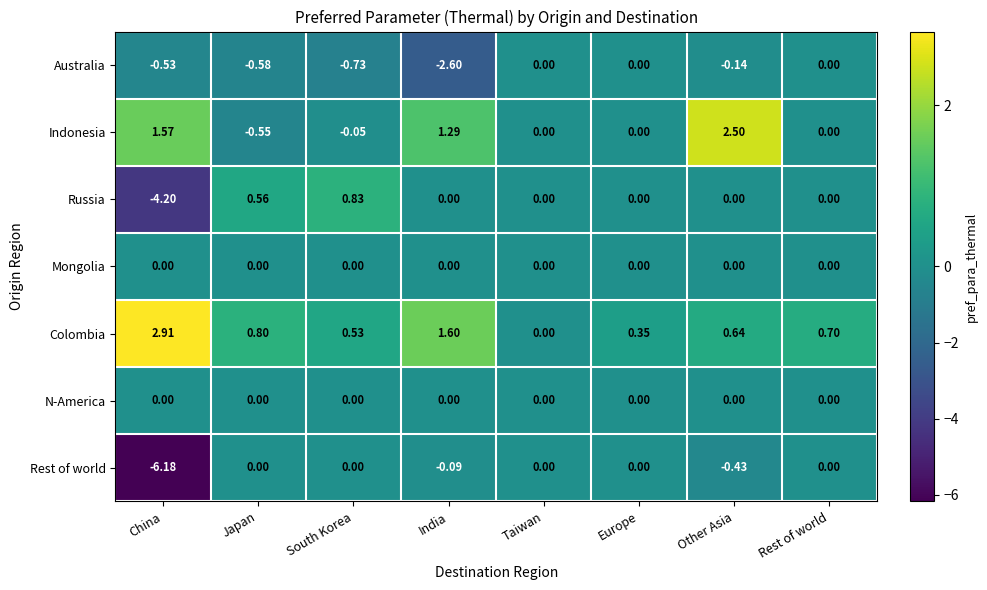

At how many categories does at least one series exceed -5?

8